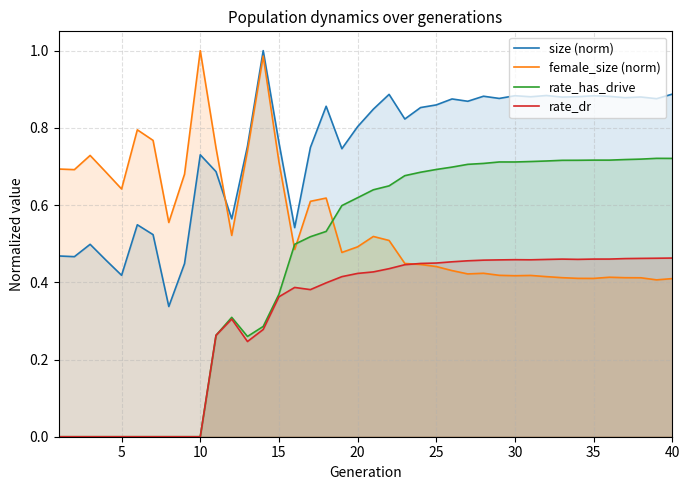

Which series has the largest total across all categories?

size (norm)